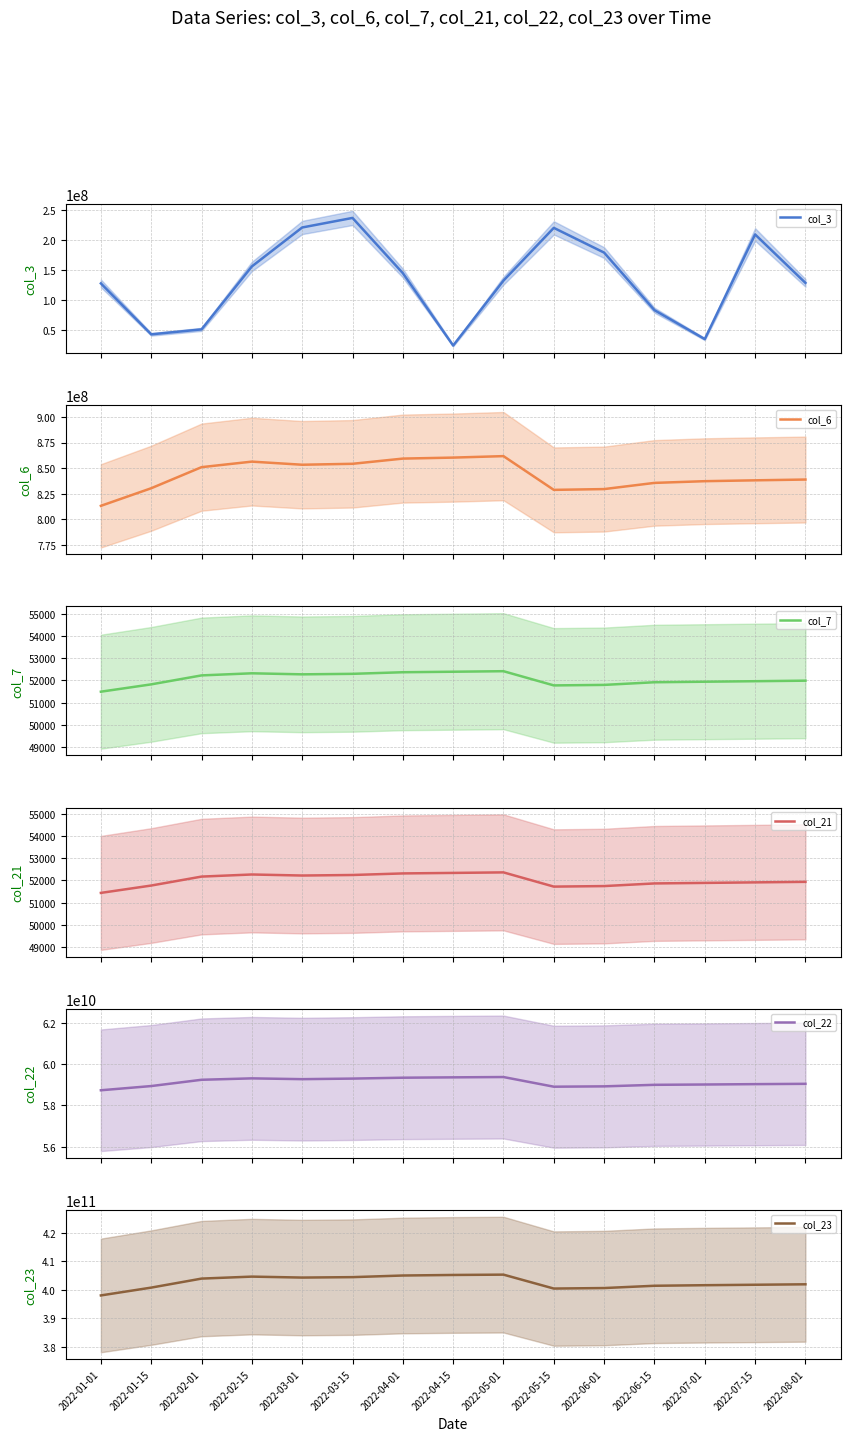

What is the label of the 15th point from the right?

2022-01-01